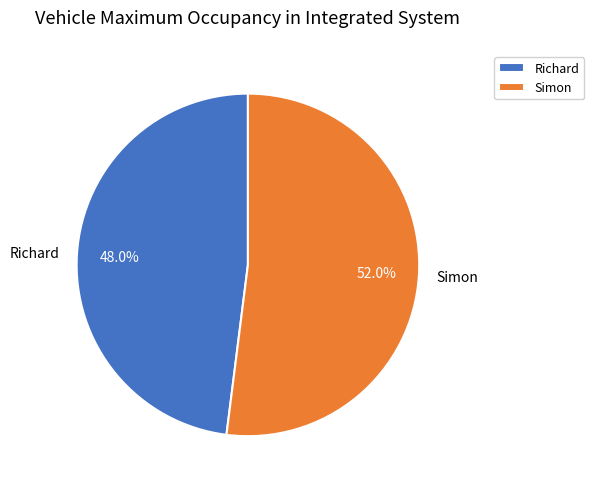

What is the ratio of the value at Simon to the value at Richard?

1.1